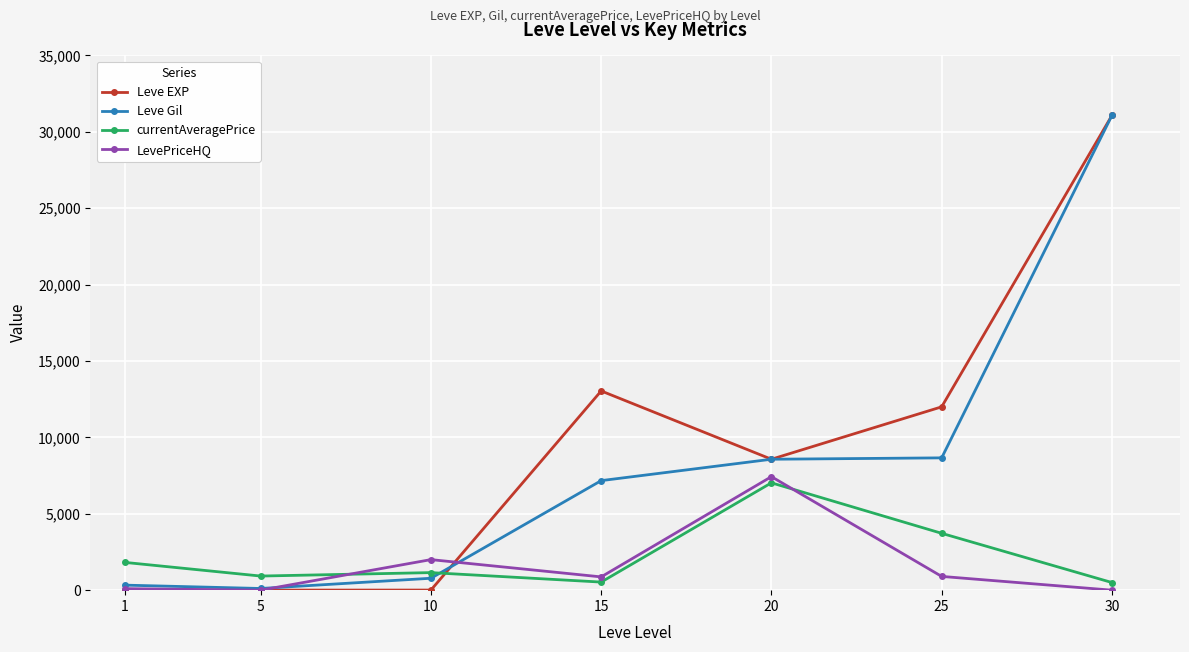

At 25, list the series in order from smallest to largest.

LevePriceHQ, currentAveragePrice, Leve Gil, Leve EXP